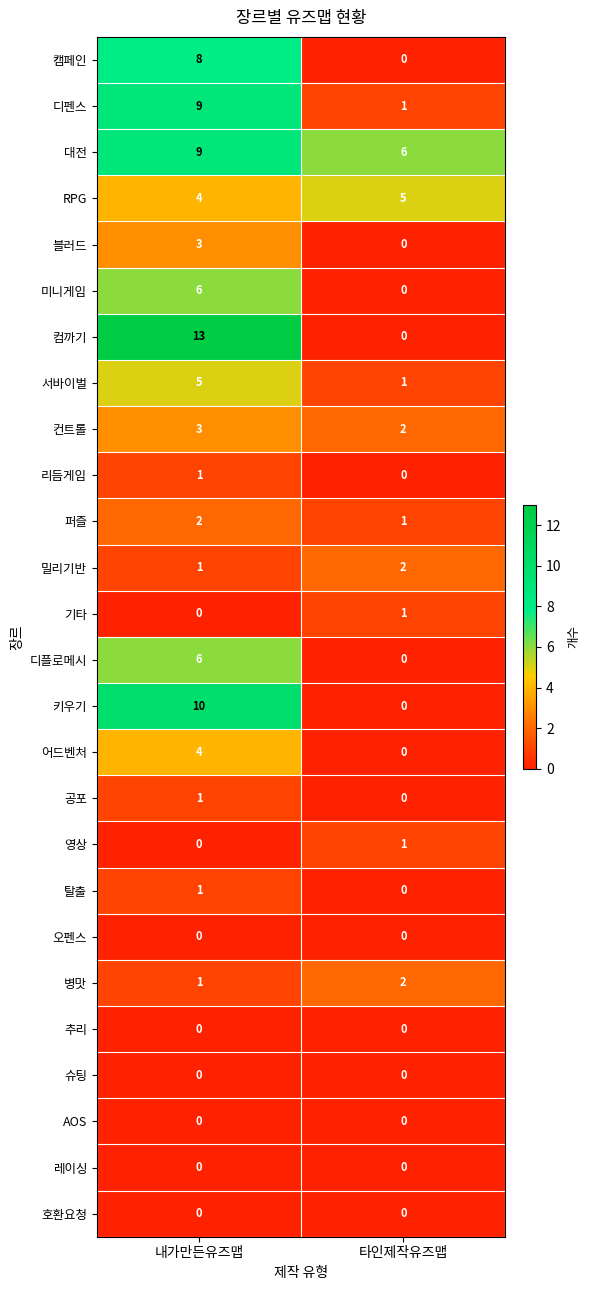

The 디플로메시 series shows 0 at 타인제작유즈맵. True or false?

True